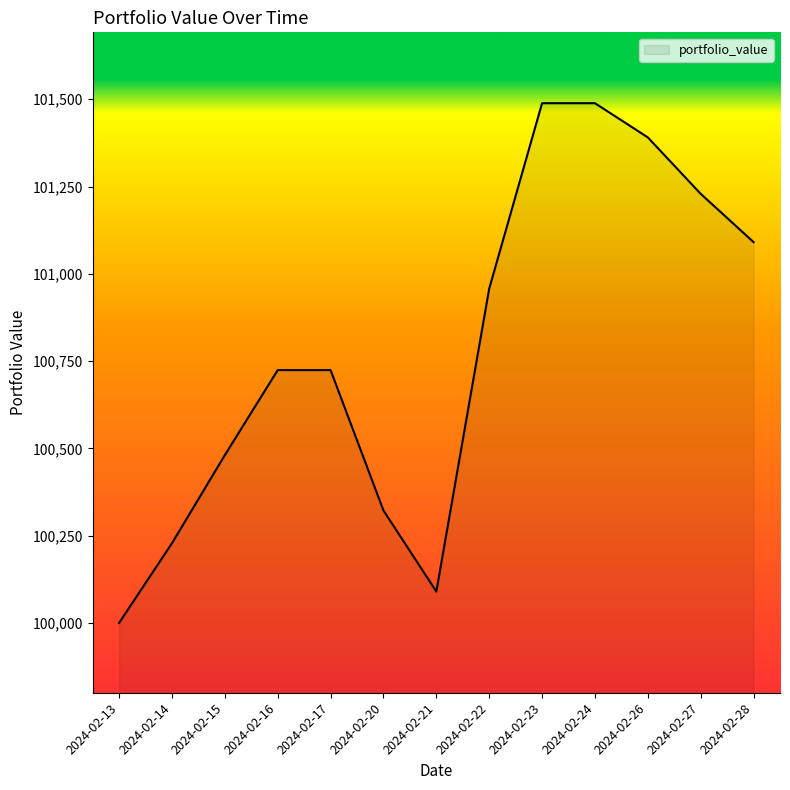

Is it true that the value at 2024-02-27 is 143400.6?

False